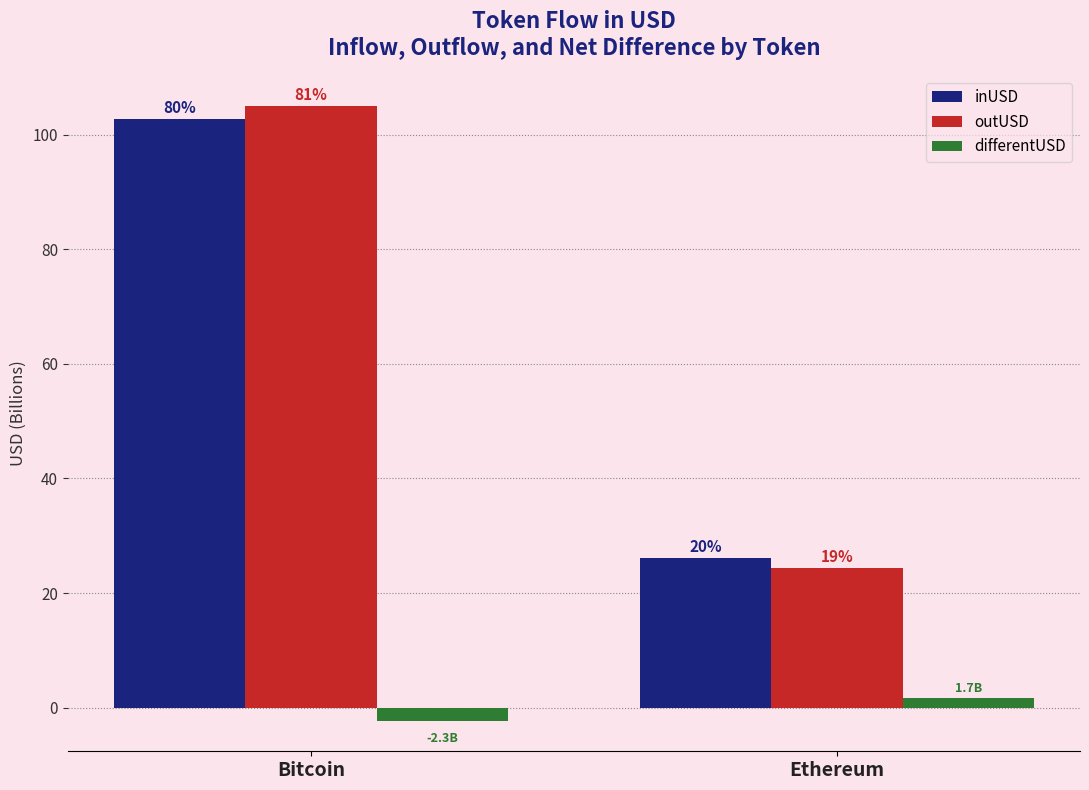

Reading right to left, list all the values displayed in this chart.

inUSD: Ethereum=26.2	Bitcoin=102.7
outUSD: Ethereum=24.5	Bitcoin=105.0
differentUSD: Ethereum=1.7	Bitcoin=-2.3